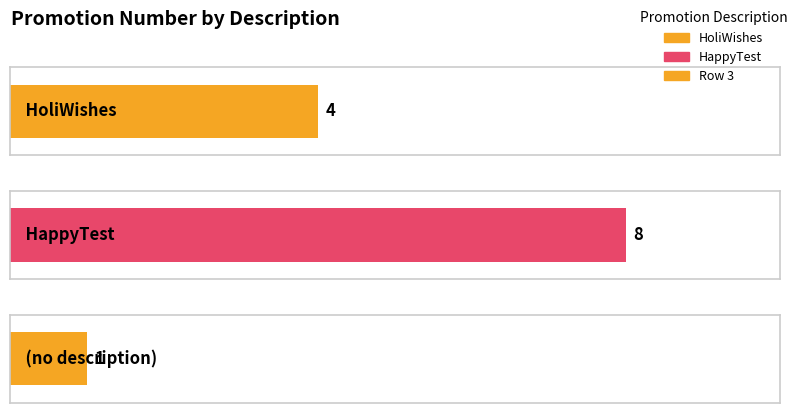

Where is the data nearest to the value 4?

HoliWishes